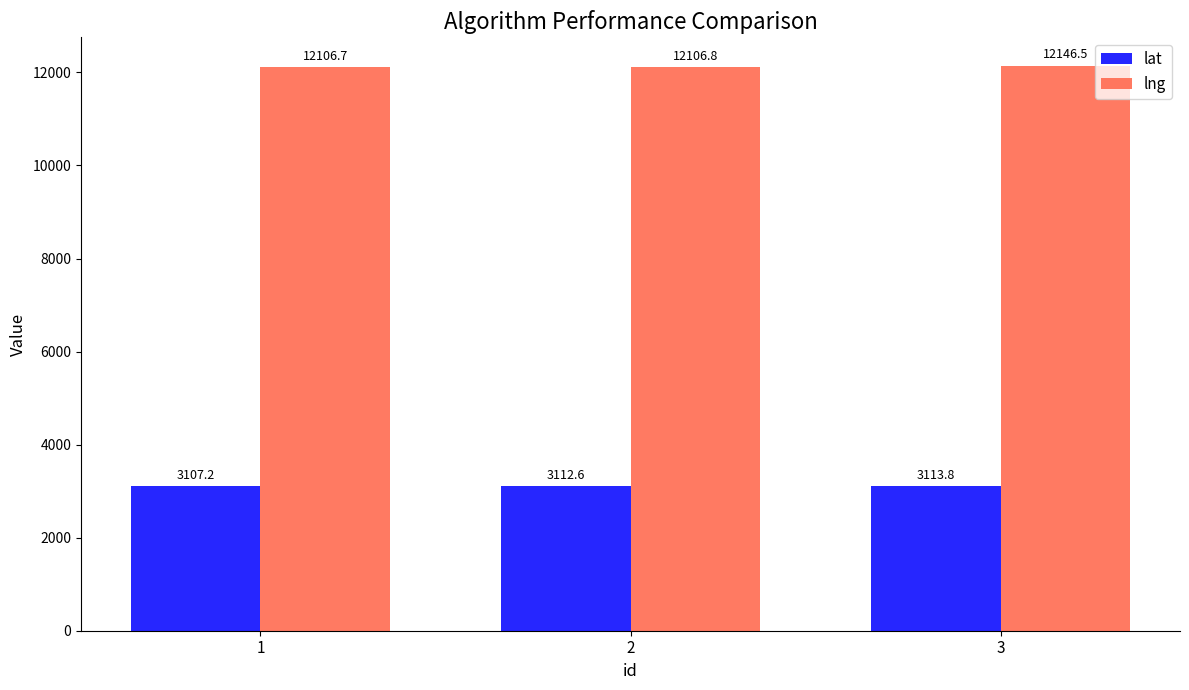

What is the value of the lng bar at the 1st from the left?

12106.7